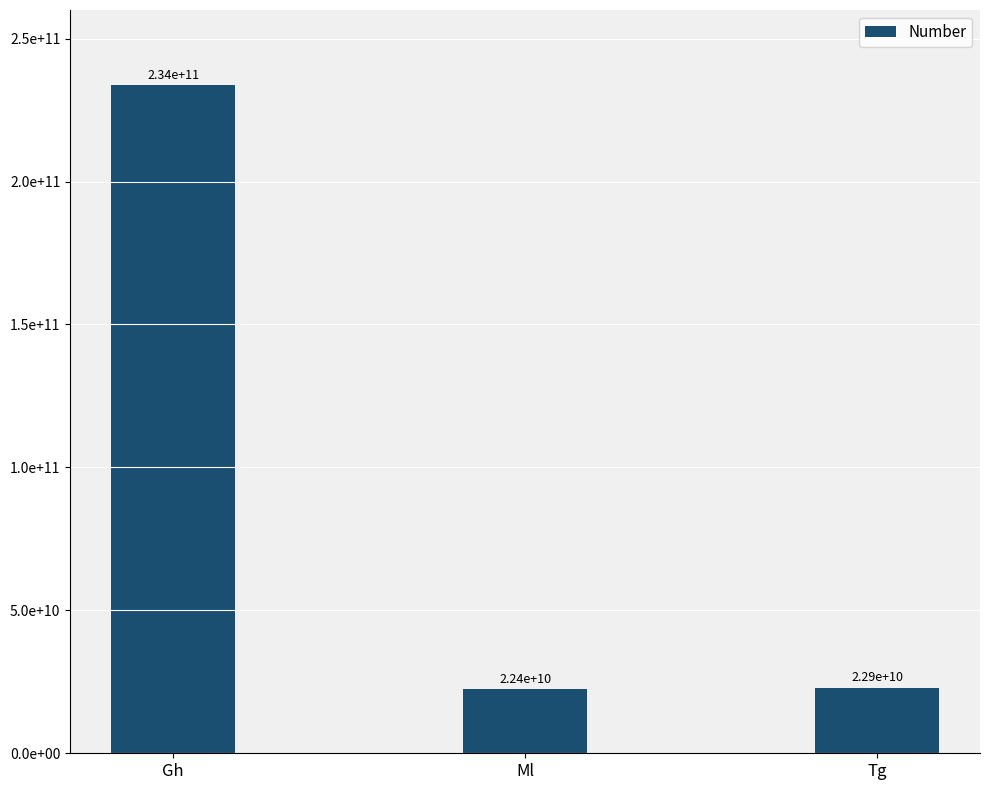

Rank the categories by value from lowest to highest.

Ml, Tg, Gh